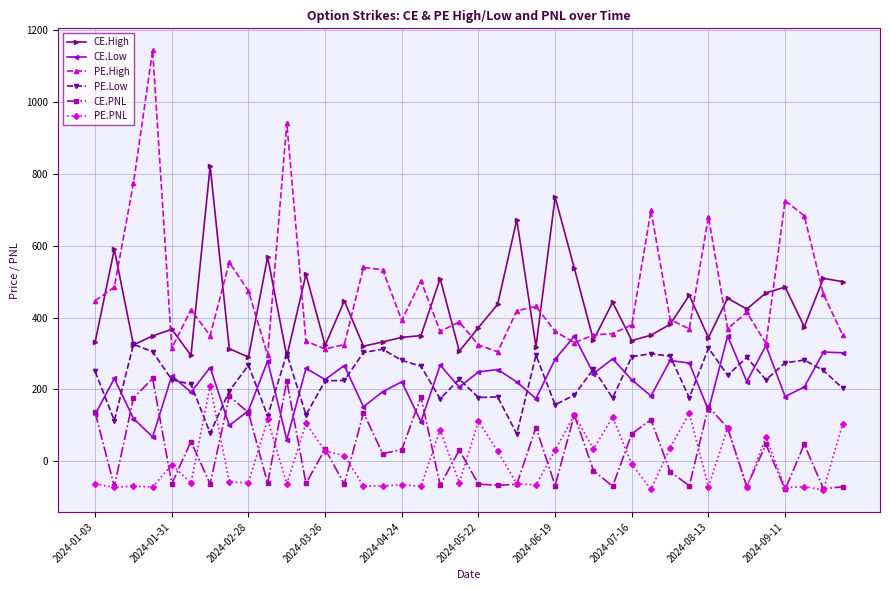

What is the maximum value for PE.PNL?

210.7